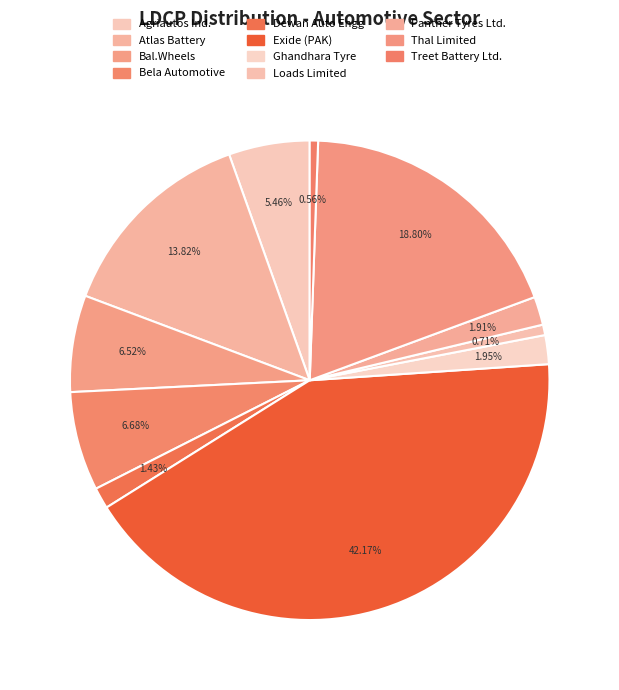

Combined, do Bal.Wheels and Panther Tyres Ltd. account for over 50%?

No